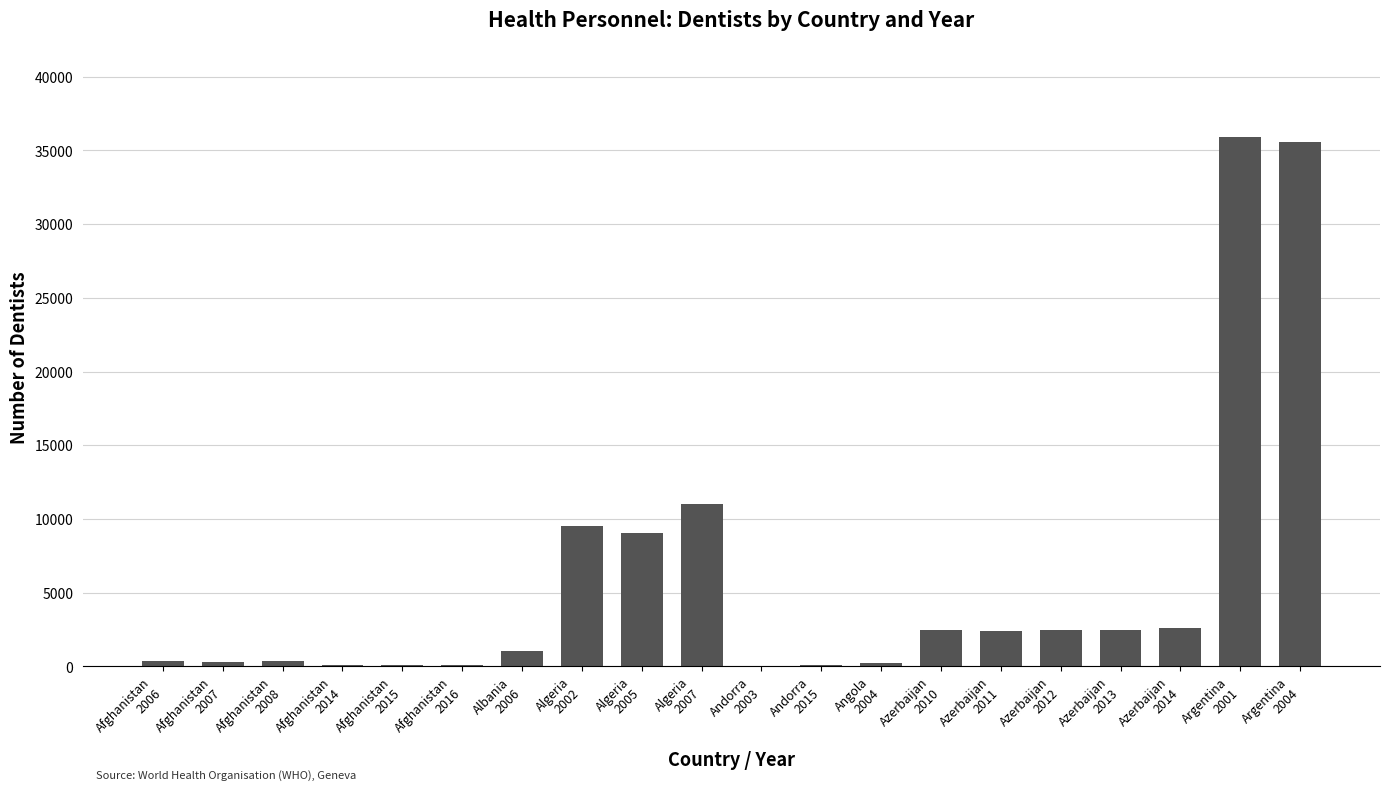

What is the sum of all values?

116252